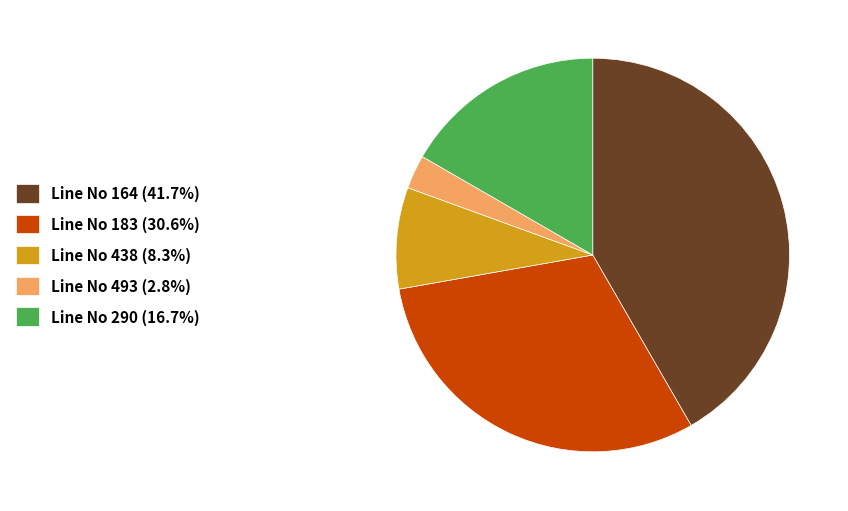

What is the ratio of the value at Line No 290 (16.7%) to the value at Line No 164 (41.7%)?

0.4